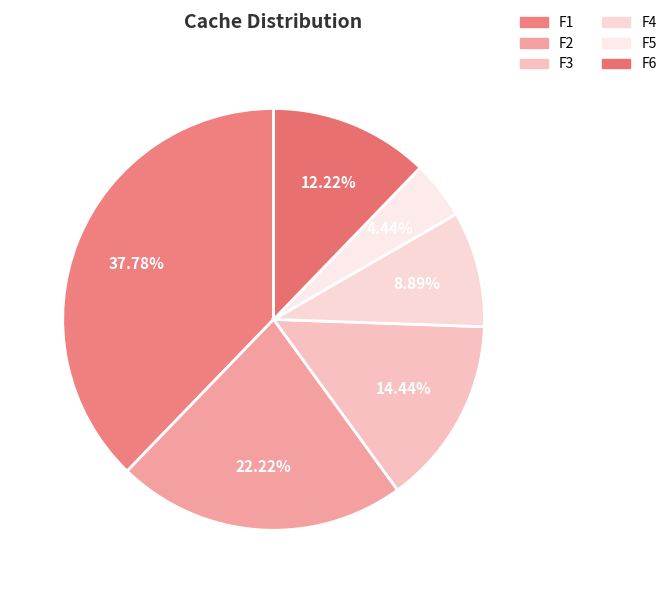

How much of the chart is everything except F1?

62.2%